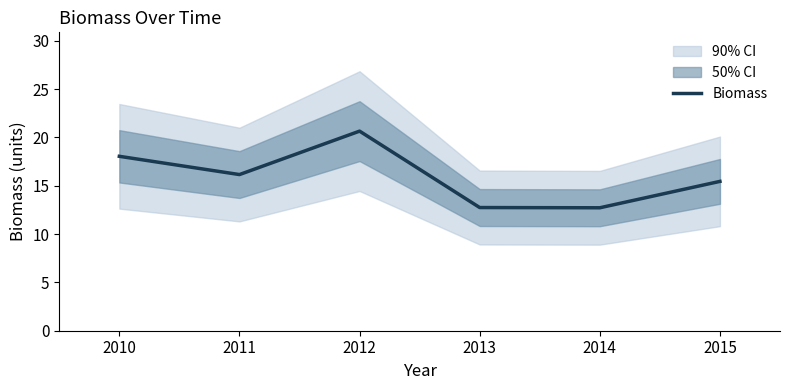

Is it true that Biomass equals 26.8 at 2011?

False